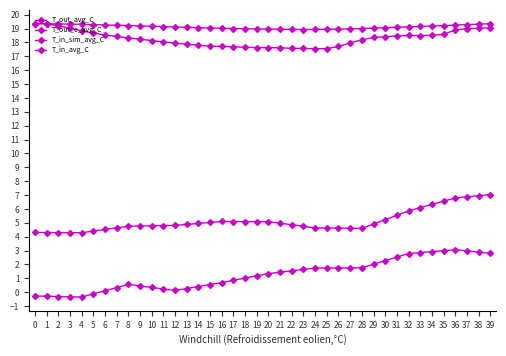

True or false: T_out_avg_C and T_out_e_avg_C intersect in this chart.

False